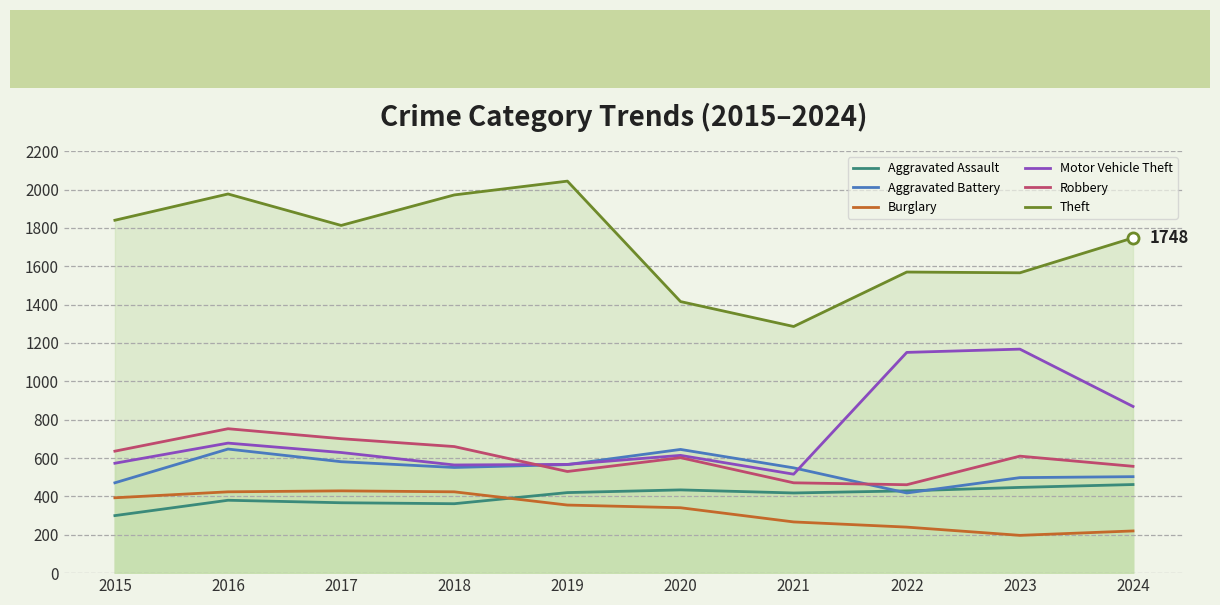

In Aggravated Assault, how many points are lower than both neighbors (excluding endpoints)?

2